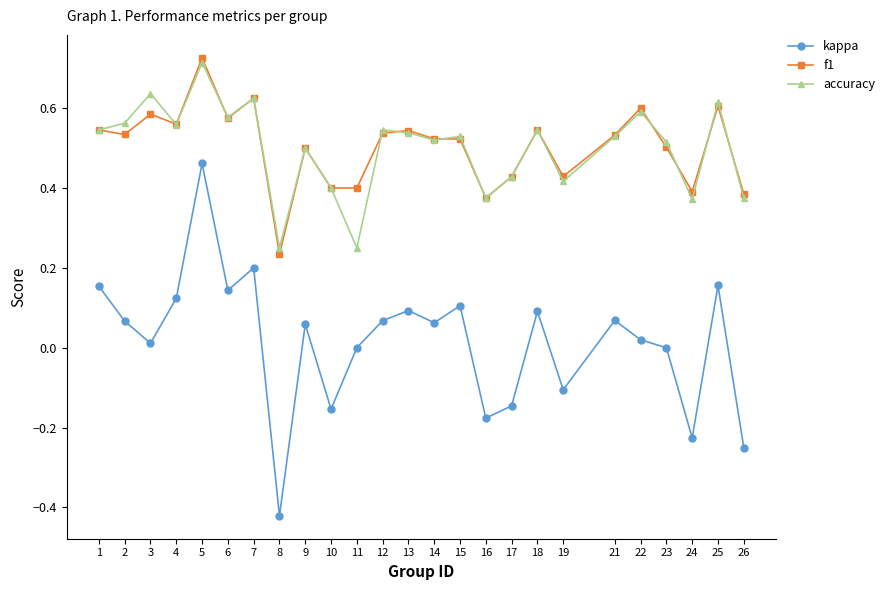

True or false: kappa has more than 2 points higher than both neighbors.

True